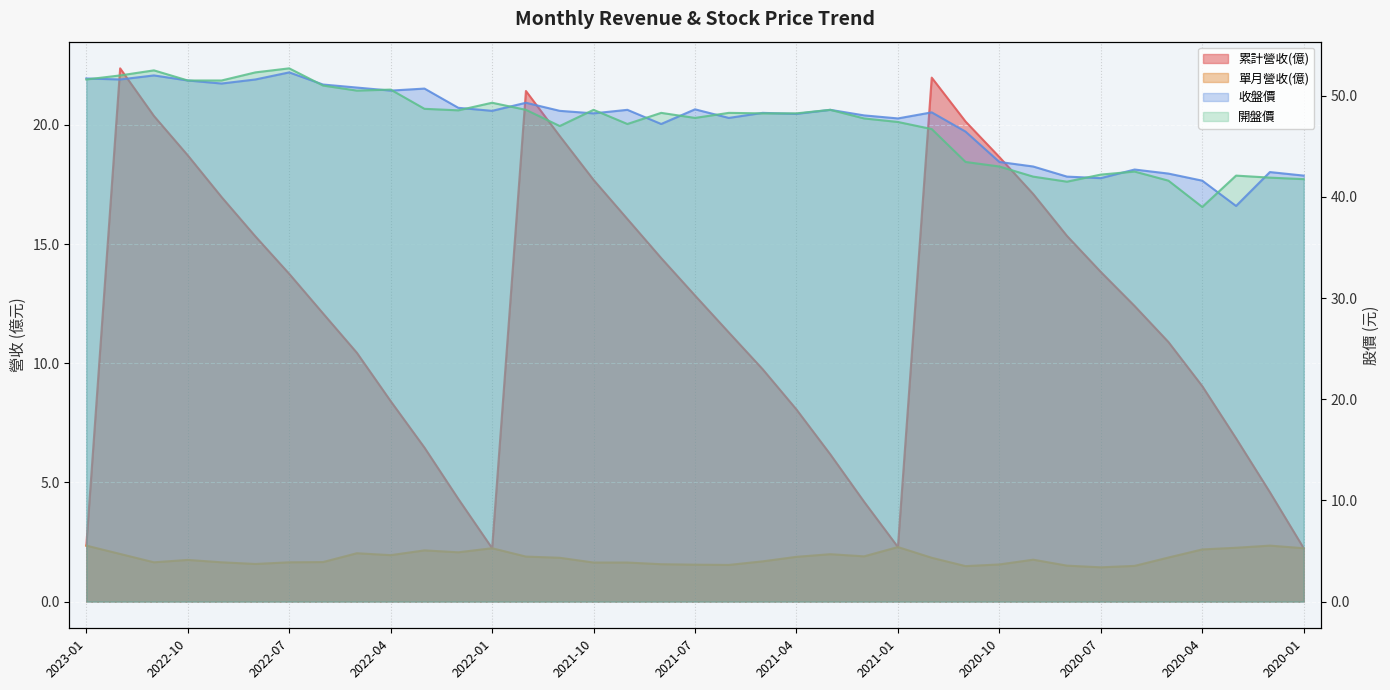

At which label is 收盤價 closest to 45?

2020-11